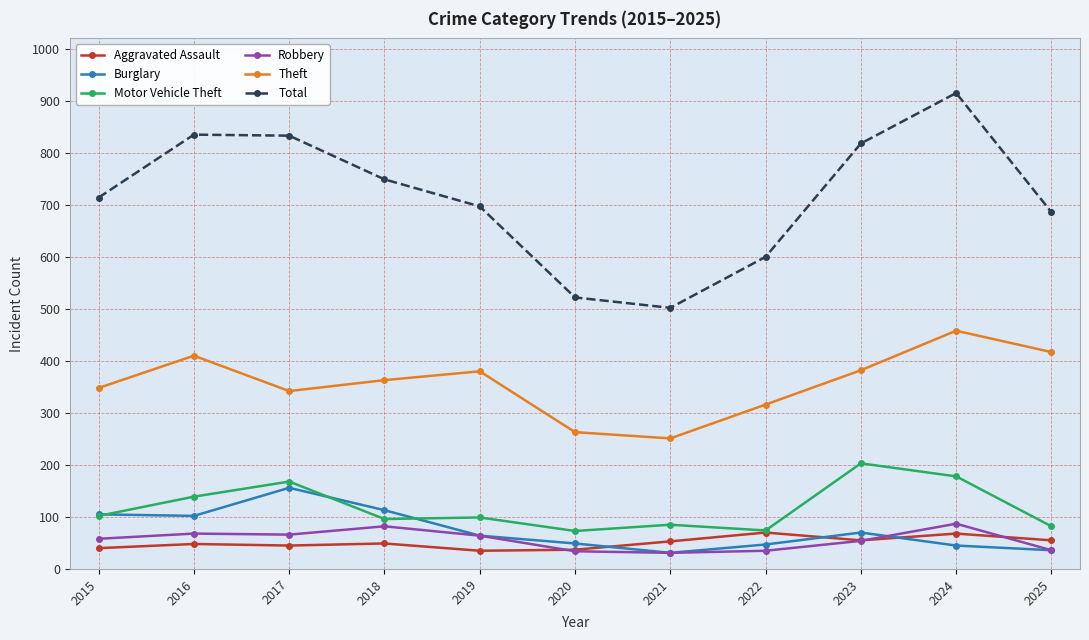

What are all the series names shown in the legend?

Aggravated Assault, Burglary, Motor Vehicle Theft, Robbery, Theft, Total